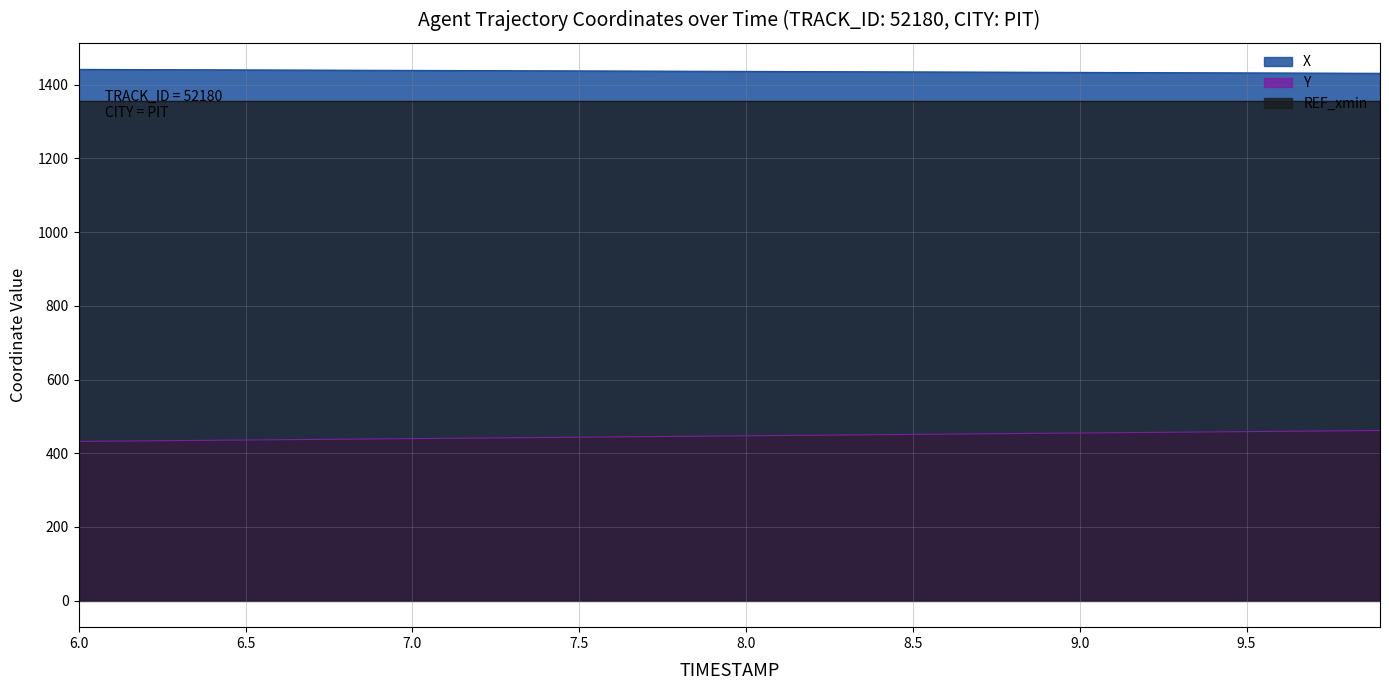

True or false: X and Y cross at least once.

False